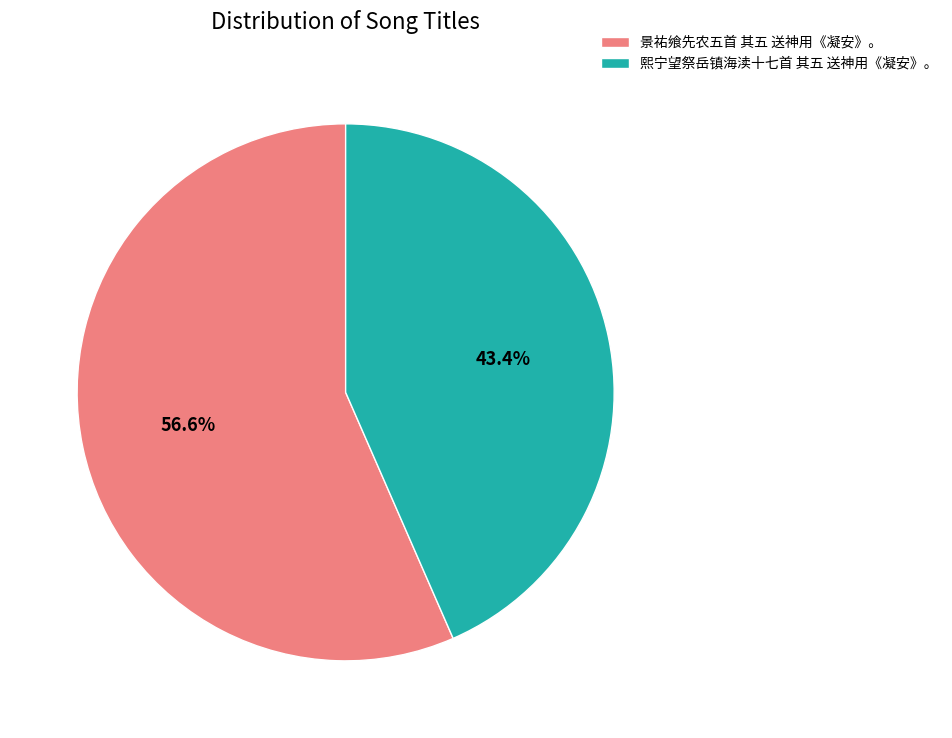

What percentage do 景祐飨先农五首 其五 送神用《凝安》。 and 熙宁望祭岳镇海渎十七首 其五 送神用《凝安》。 together represent?

100.0%